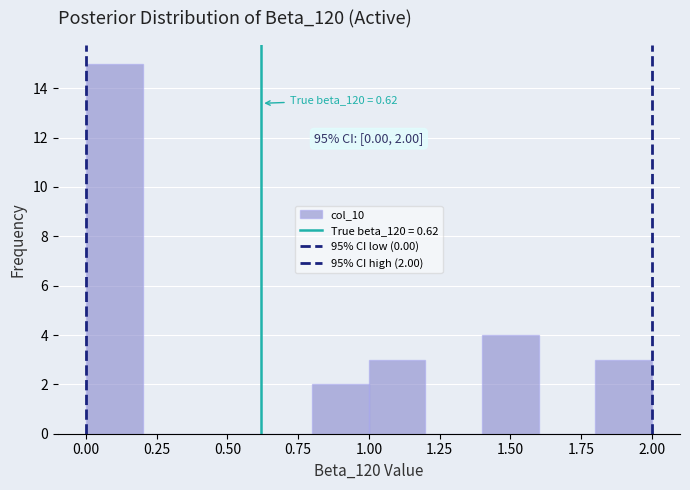

Which range on the x-axis has the tallest bar?

0.0 to 0.2